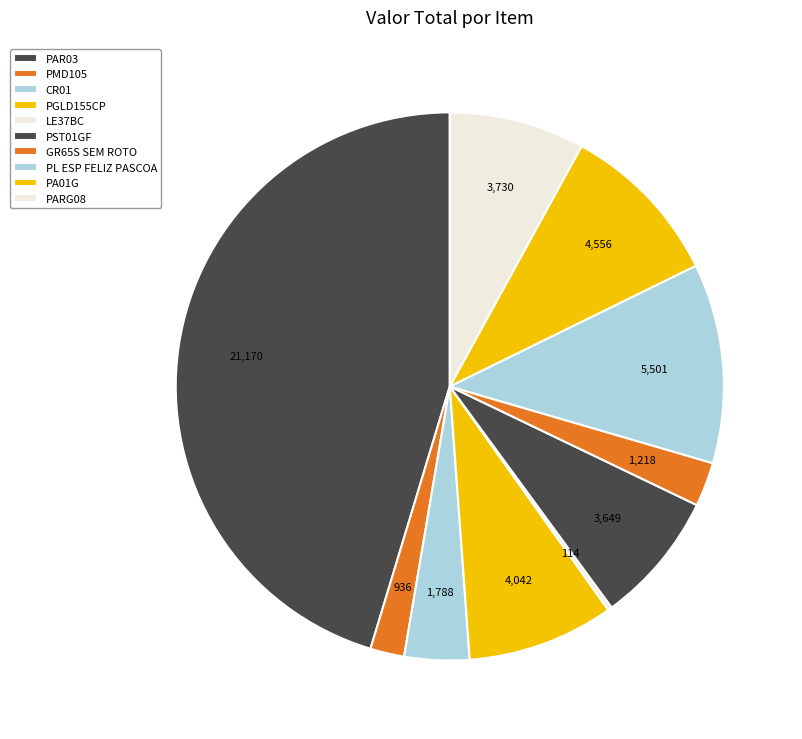

Is there any slice that represents more than half of the pie?

No